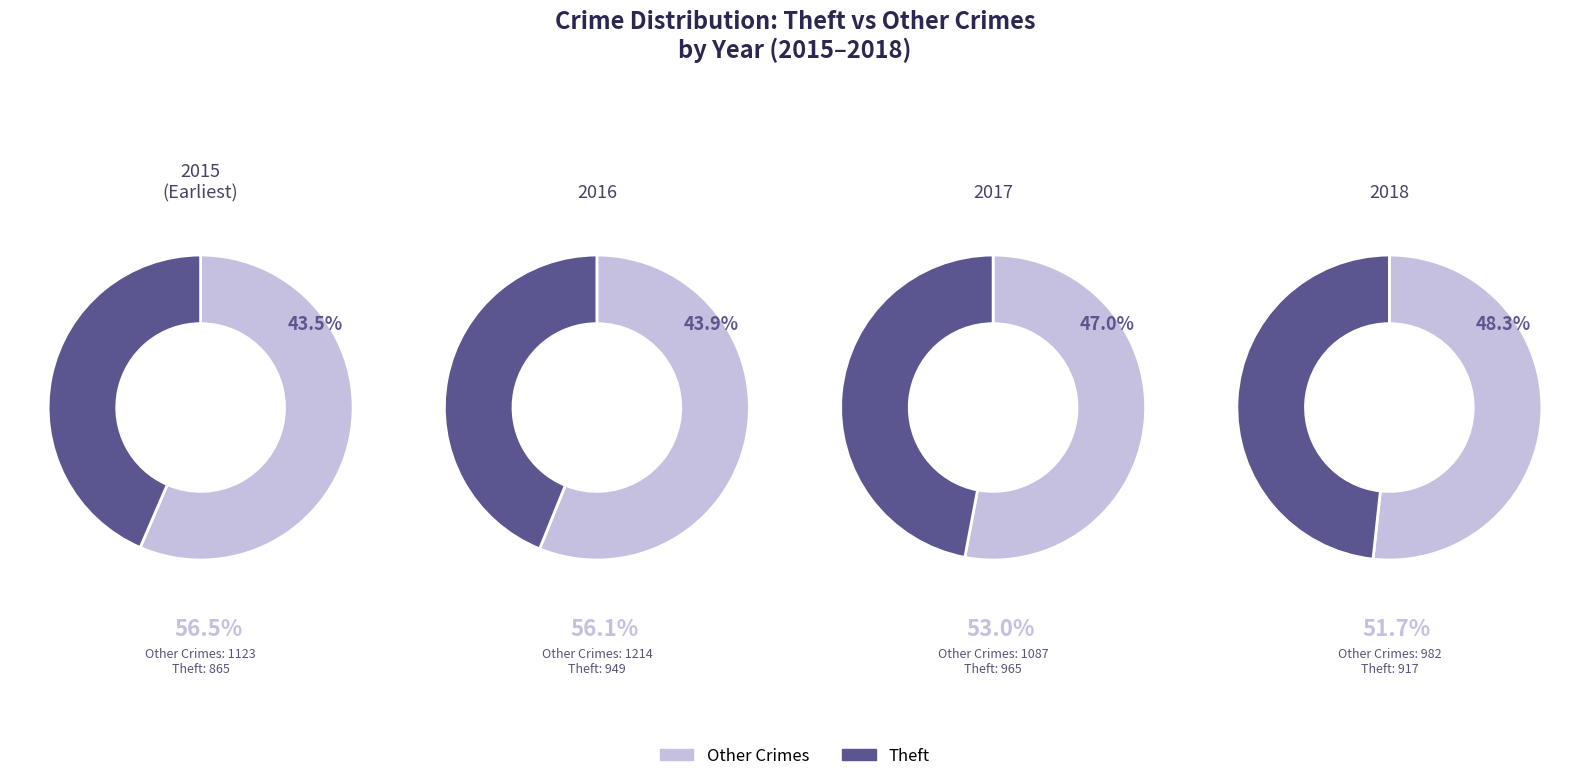

To the nearest percent, what percentage of the pie is Theft?

44%